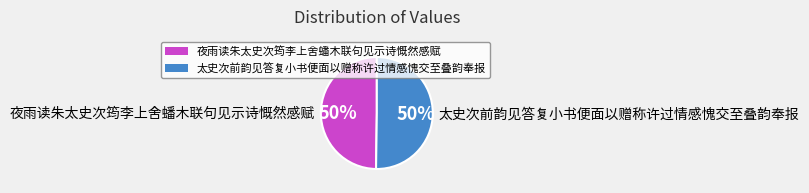

To the nearest percent, what is the combined percentage of 太史次前韵见答复小书便面以赠称许过情感愧交至叠韵奉报 and 夜雨读朱太史次筠李上舍蟠木联句见示诗慨然感赋?

100%